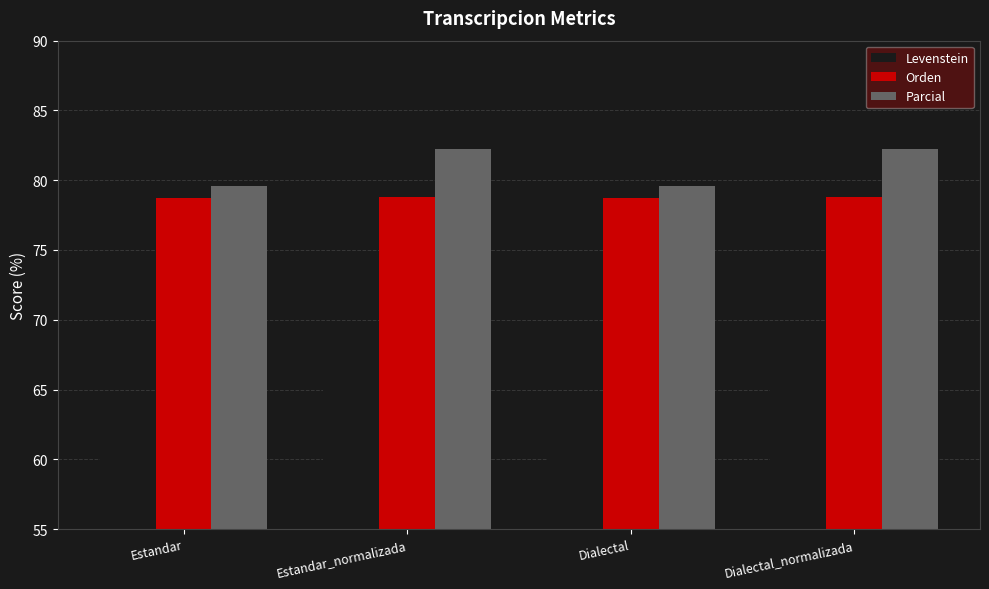

List the series in order of their peak value, lowest first.

Levenstein, Orden, Parcial